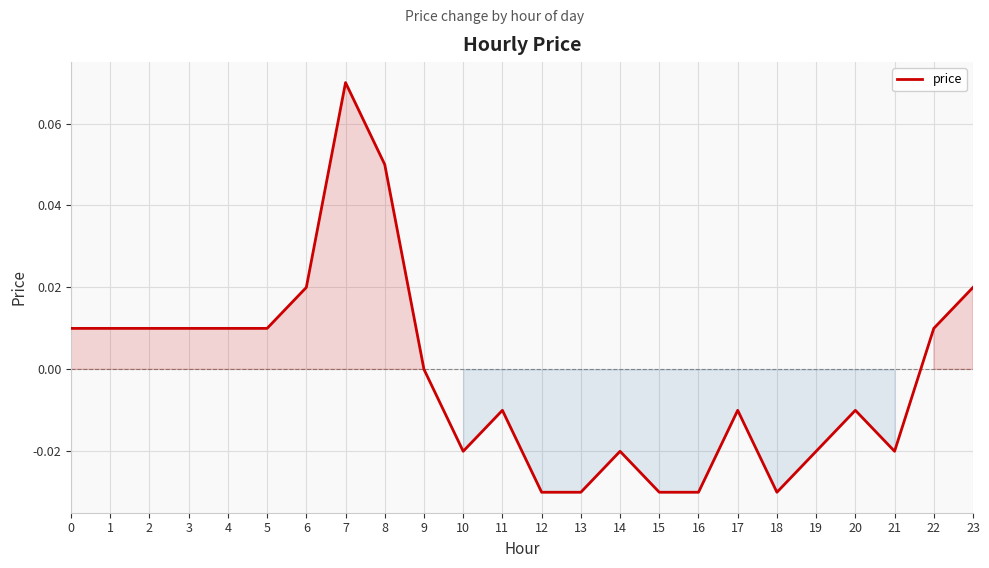

The chart shows a value of -0.0 at 15. True or false?

True